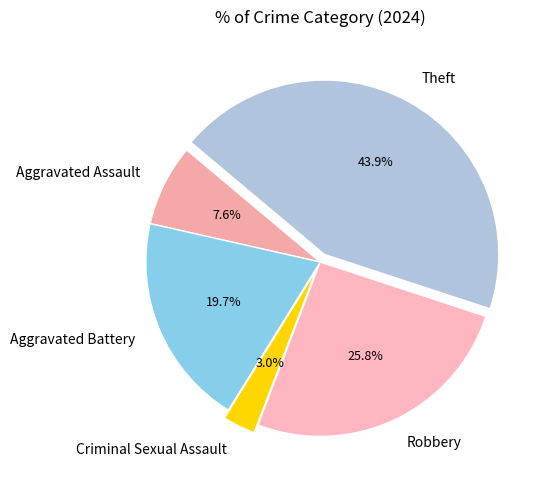

To the nearest percent, what is the difference between the largest and smallest slice percentages?

41%